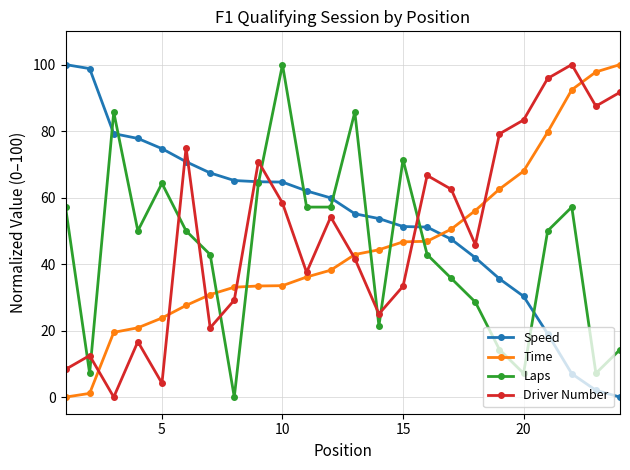

What is the value of the Speed point at the 18th from the left?

41.9